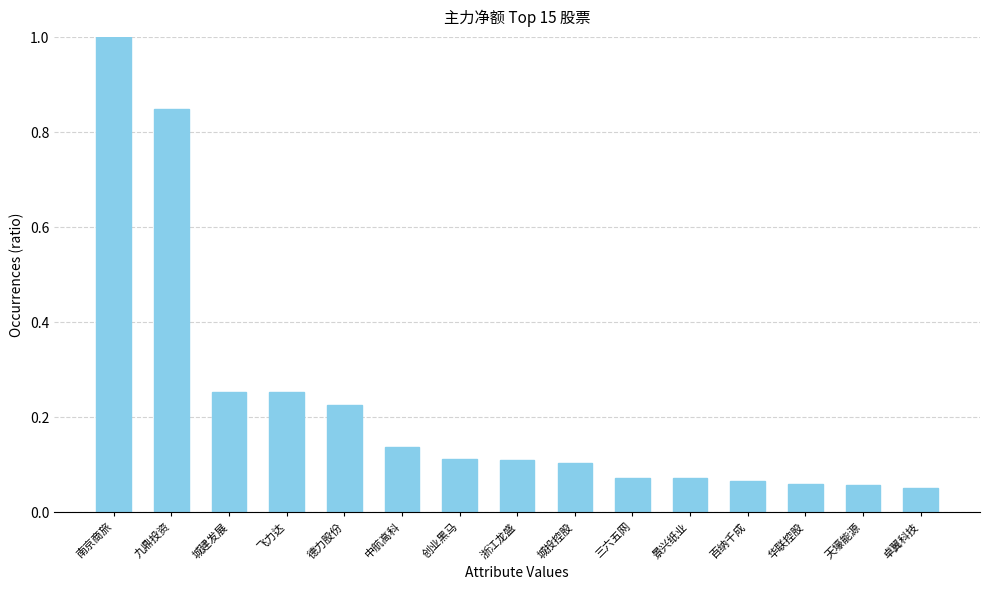

How many bars are there in total?

15